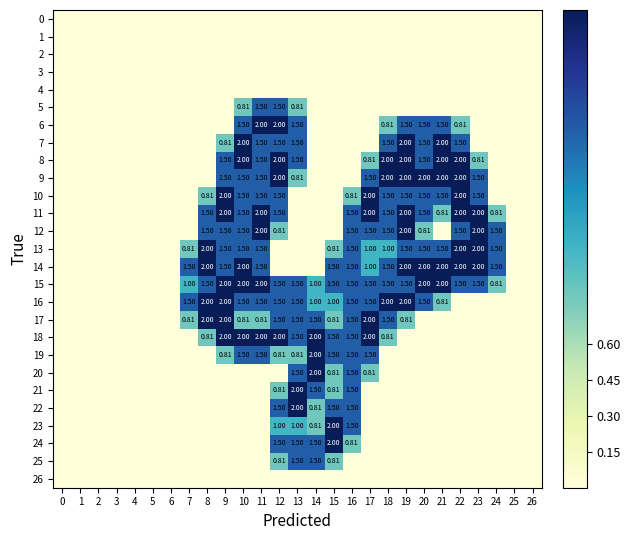

Rank the series at 22 from highest to lowest value.

row_8, row_9, row_10, row_11, row_13, row_14, row_7, row_12, row_15, row_6, row_0, row_1, row_2, row_3, row_4, row_5, row_16, row_17, row_18, row_19, row_20, row_21, row_22, row_23, row_24, row_25, row_26